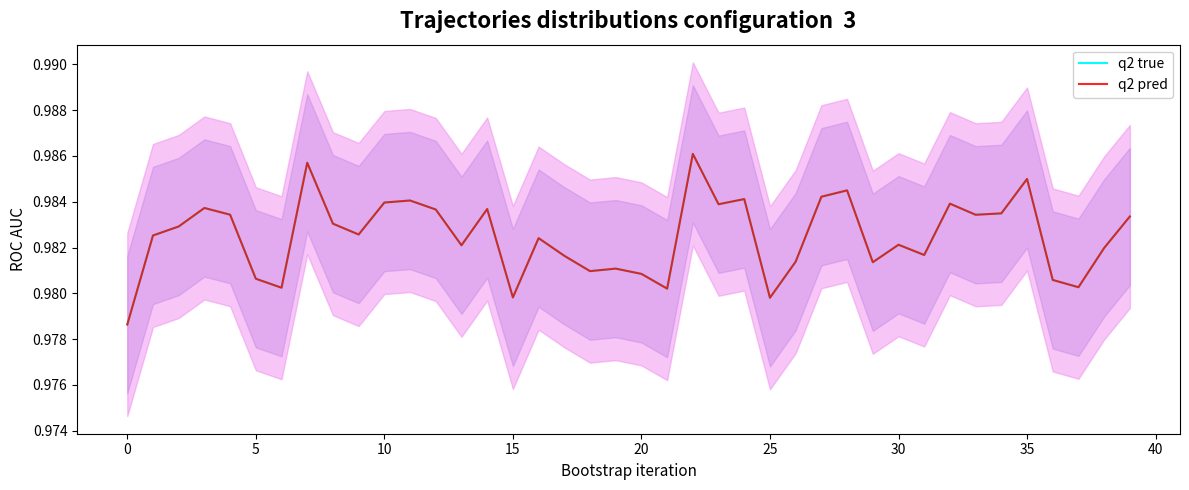

Is this an area chart (filled region under the line)?

No